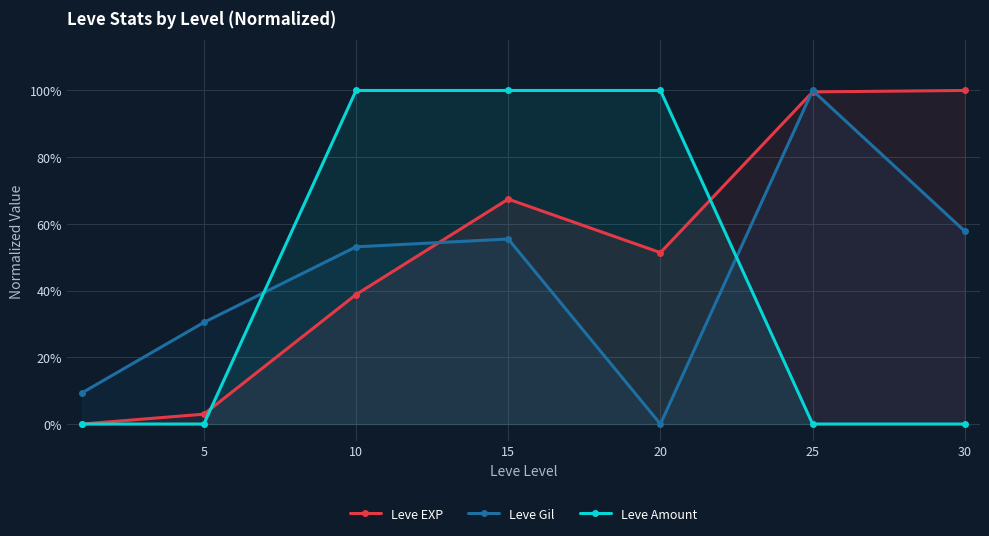

What is the sum of all Leve EXP values?

3.6